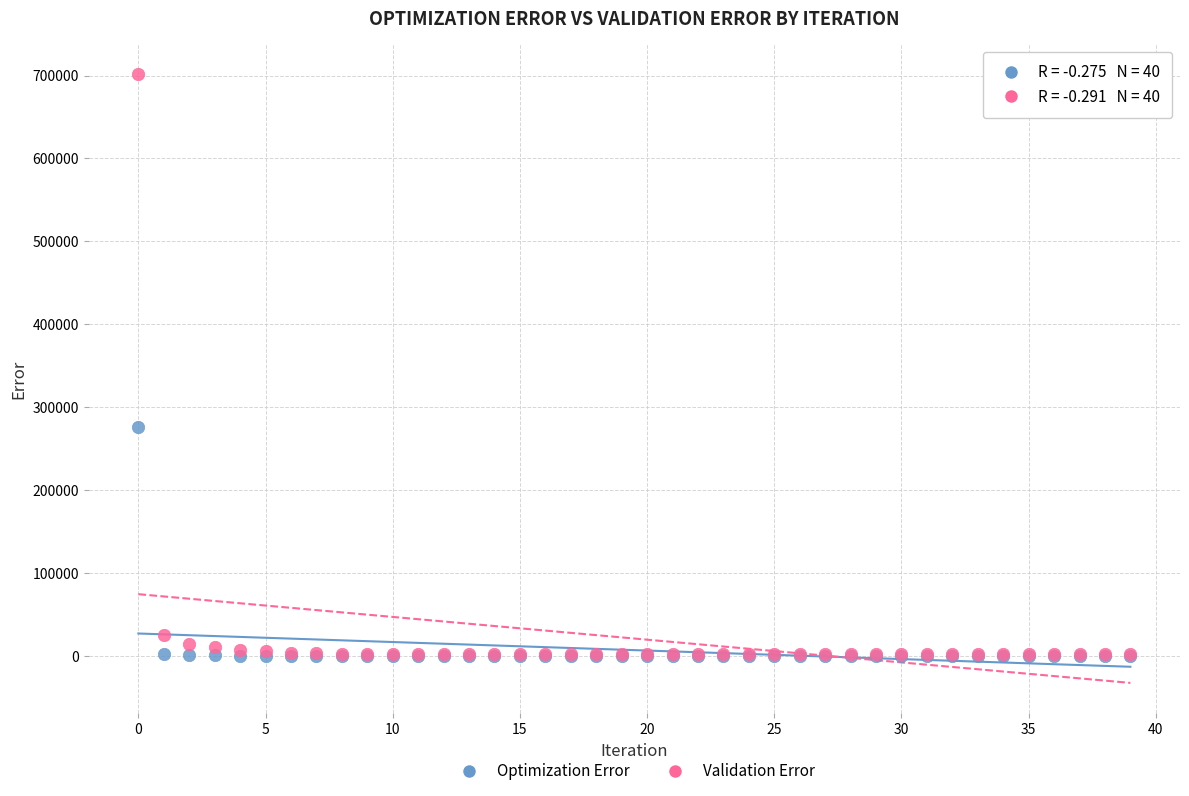

Which series has the widest spread of Y values?

Validation Error